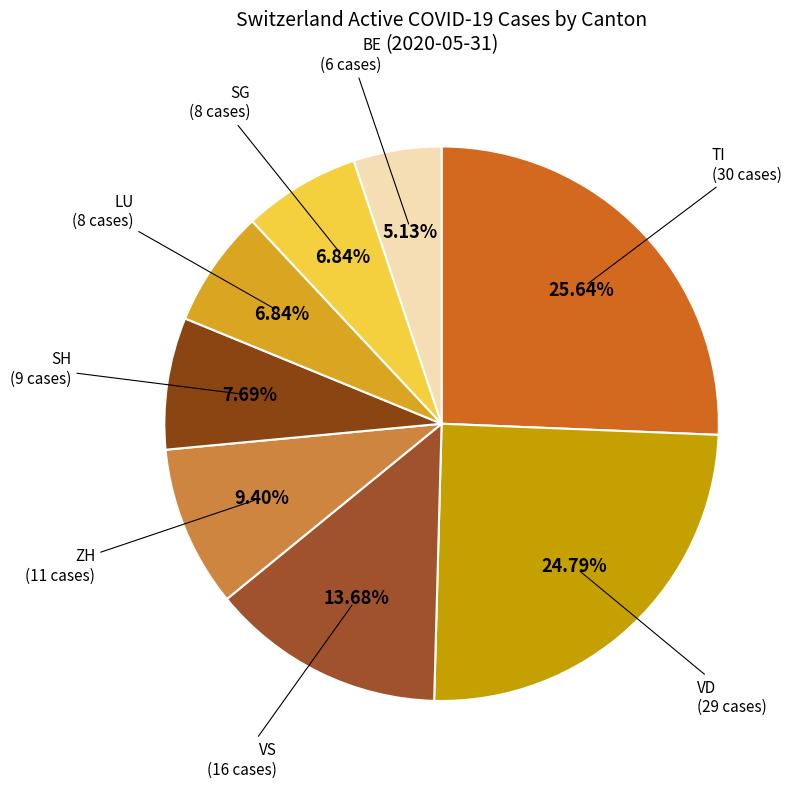

Does TI represent more than half of the total?

No